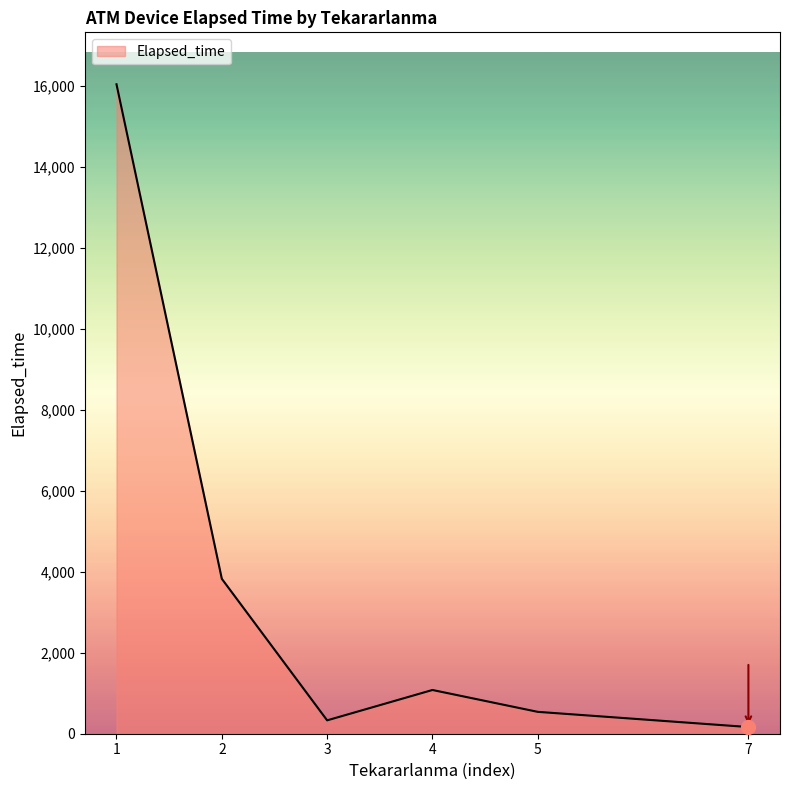

How many interior local peaks (higher than both neighbors) does the data have?

1